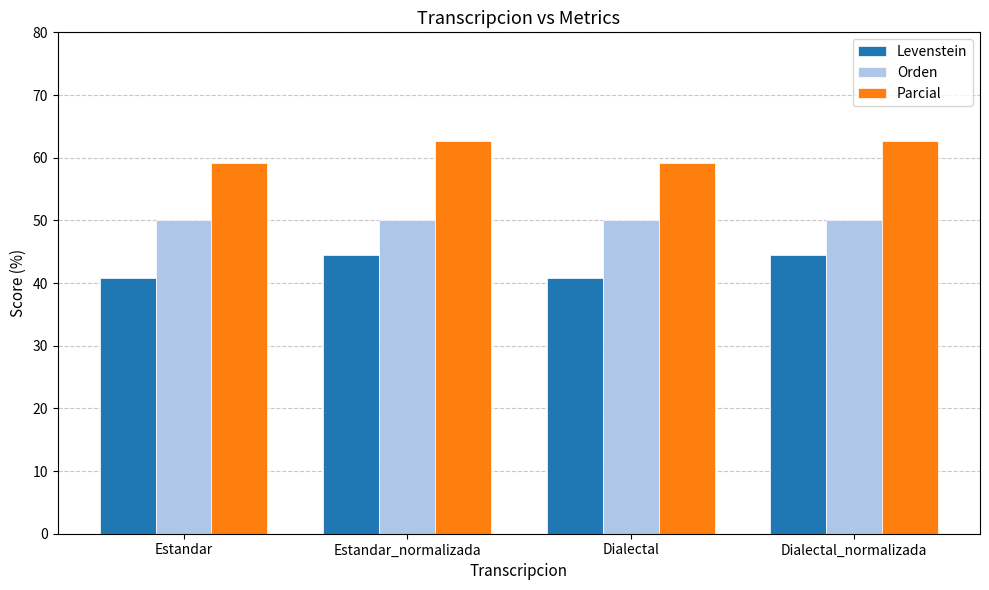

What position from the left is Dialectal?

3